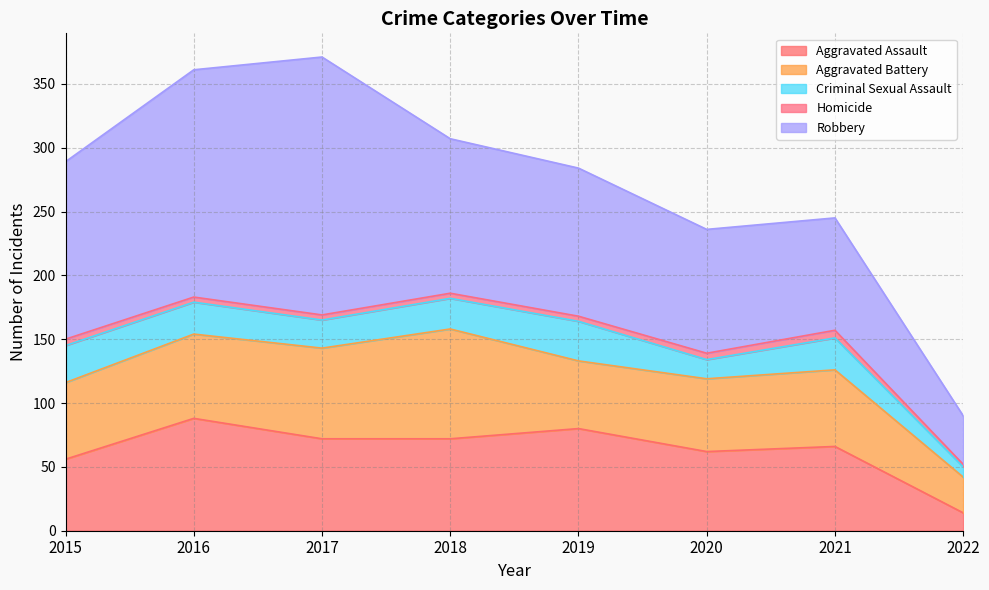

Between 2016 and 2019, which is larger?

2016